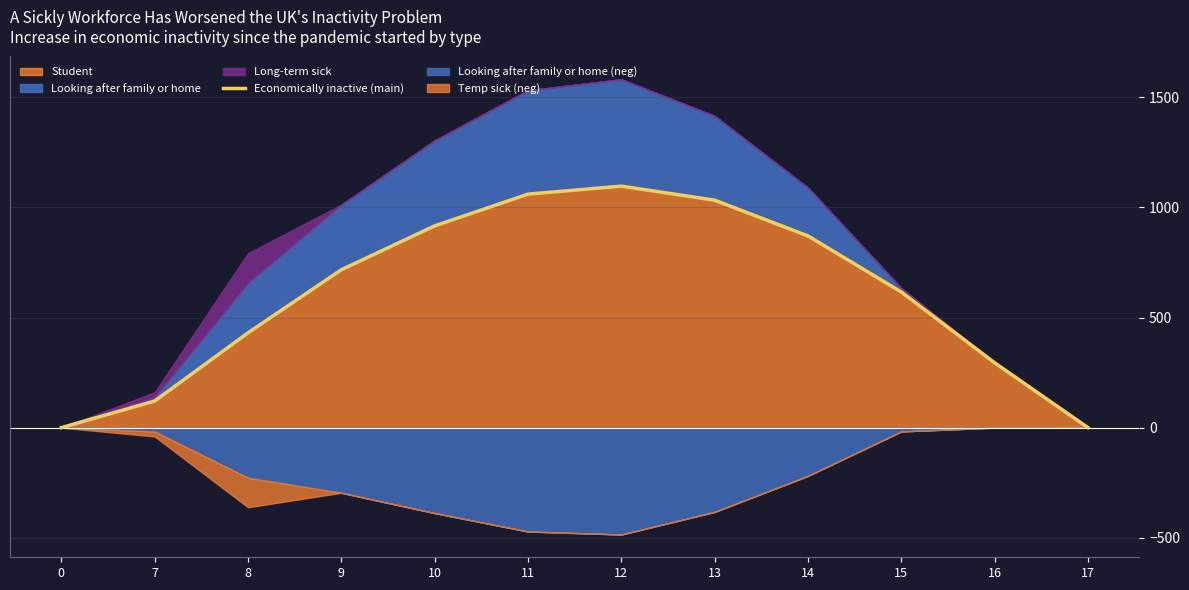

At which category does the chart reach its peak across all series?

12